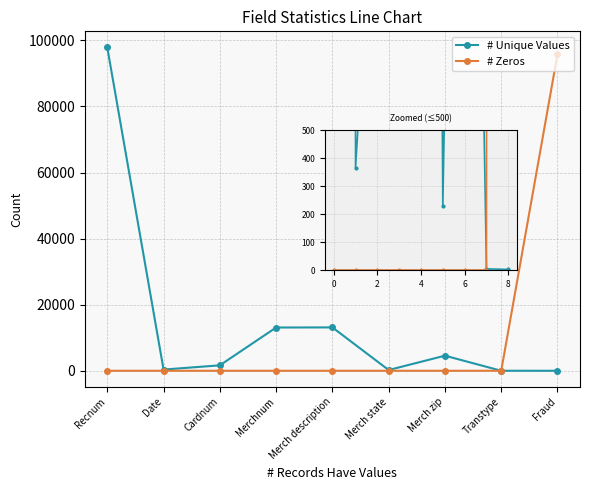

What is the average value of the # Zeros series?

10645